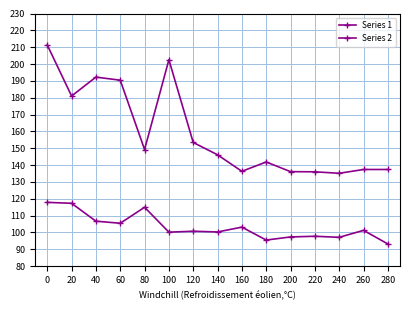

Rank the series by their maximum value, from highest to lowest.

Series 2, Series 1